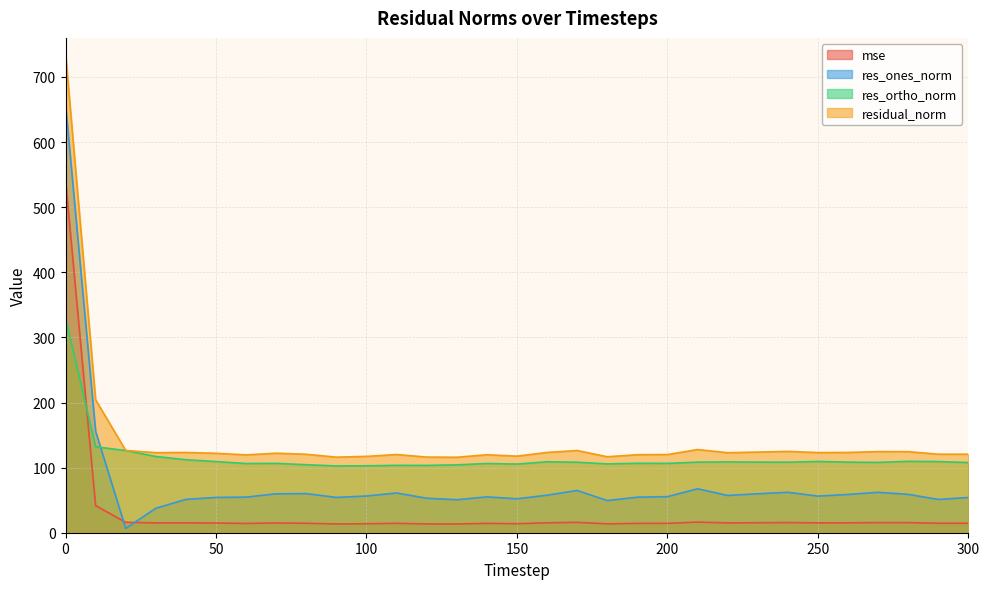

Rank the series by their average value, from lowest to highest.

mse, res_ones_norm, res_ortho_norm, residual_norm